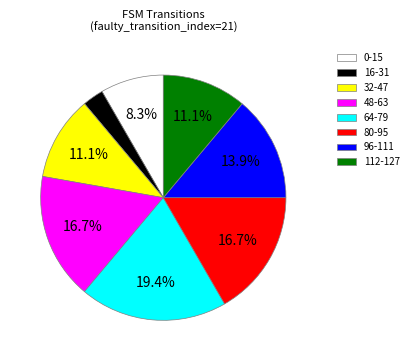

Count the number of slices in the pie.

8